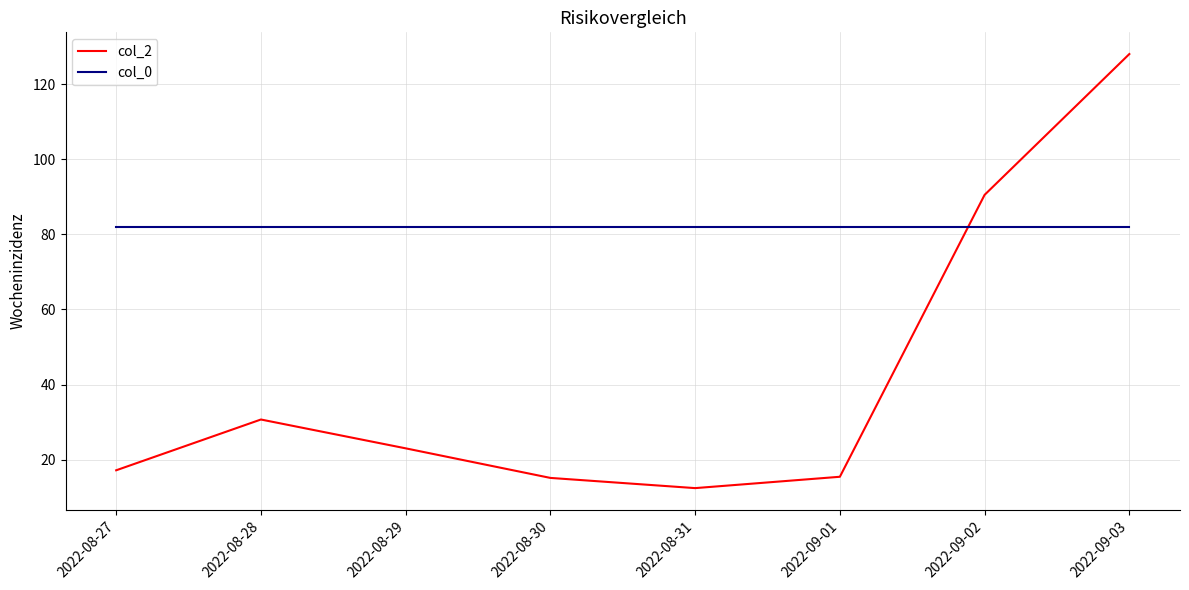

What position from the right is 2022-08-28?

7